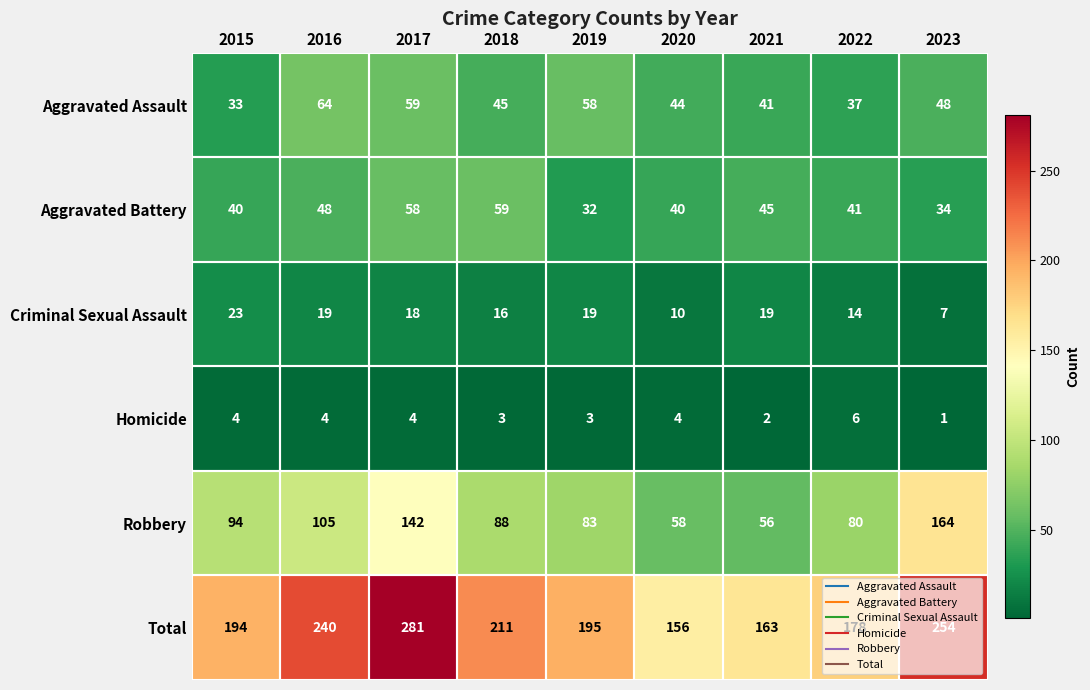

What is the maximum value shown in the chart?

281